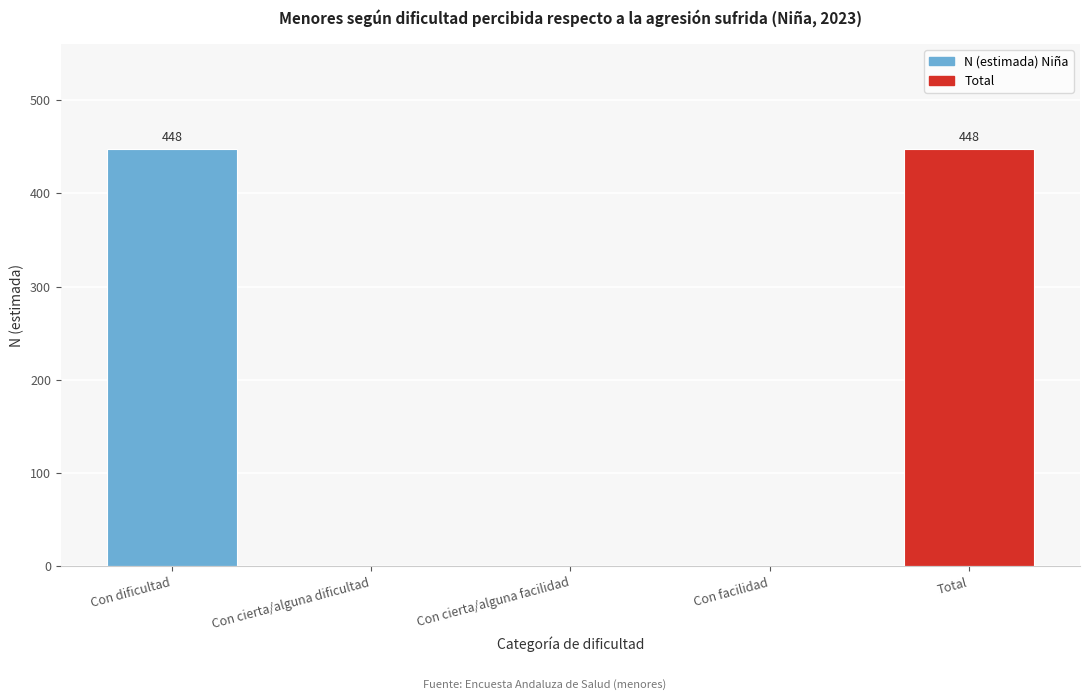

Reading left to right, list all the values displayed in this chart.

Con dificultad=448	Con cierta/alguna dificultad=0	Con cierta/alguna facilidad=0	Con facilidad=0	Total=448